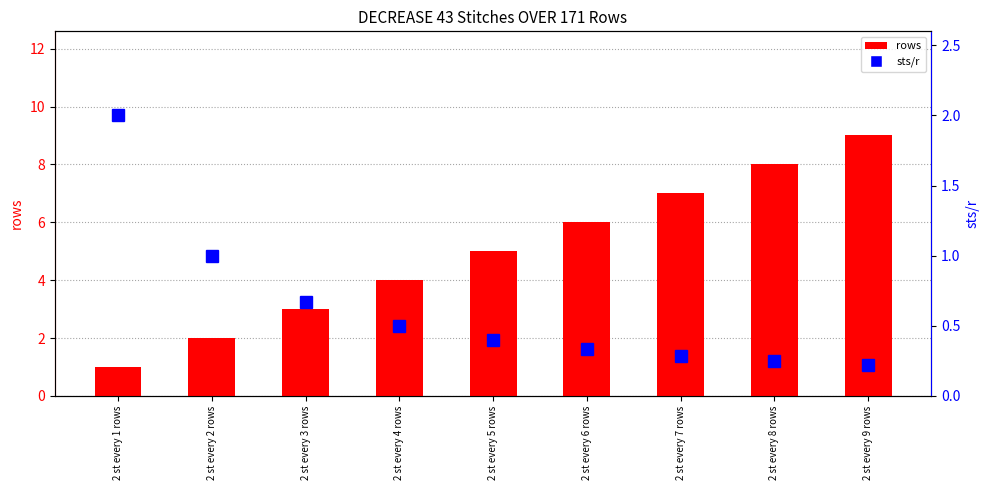

What are all the series names shown in the legend?

rows, sts/r